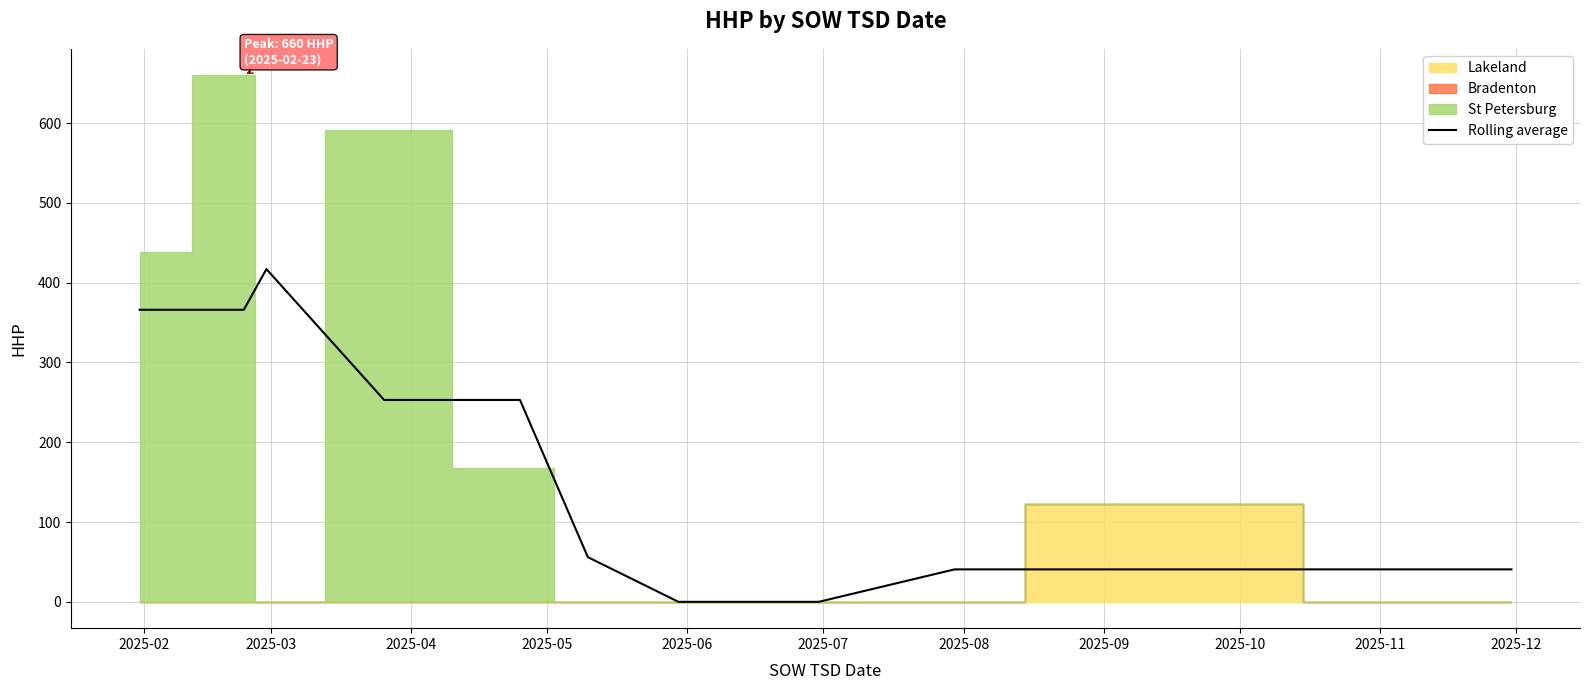

Count the number of categories in the chart.

11